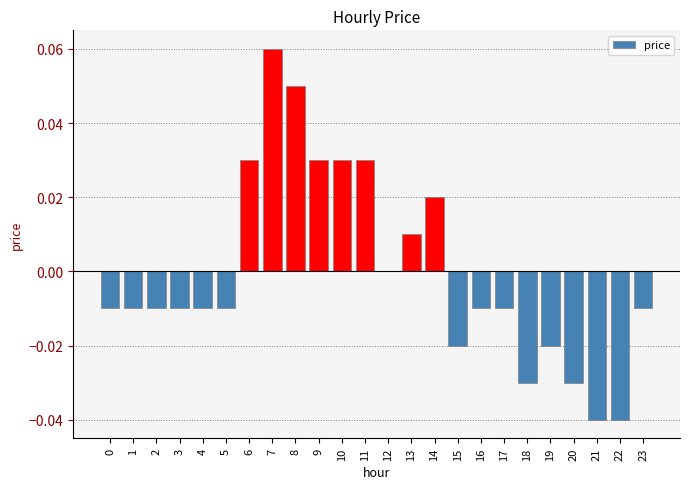

Is it true that the value at 18 is -0.0?

True